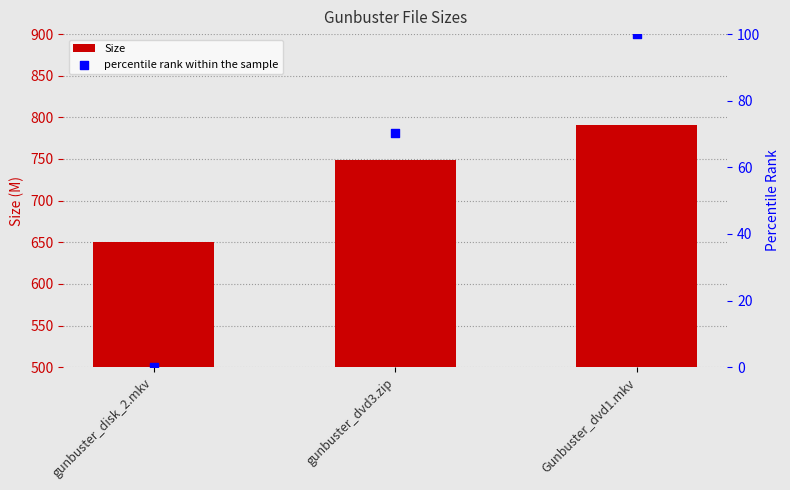

Which series contains the lowest Y value?

percentile rank within the sample